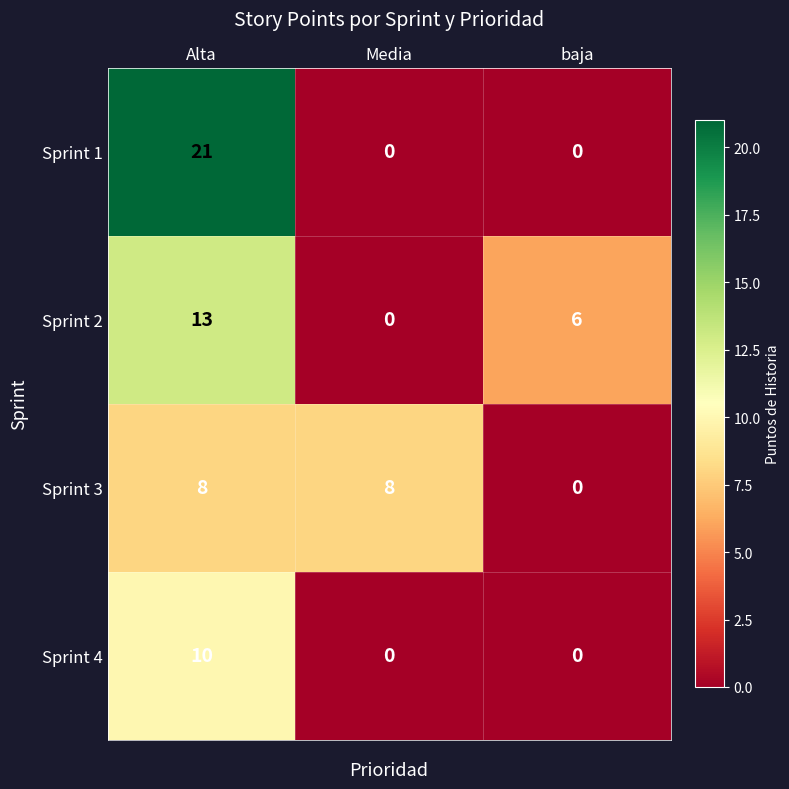

The value of Sprint 1 at Media is 0. True or false?

True